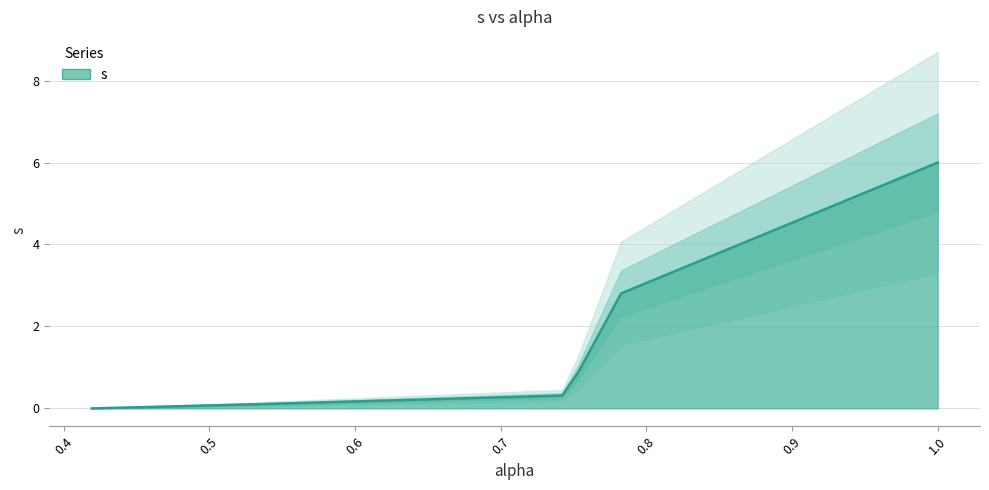

How many categories are shown in the chart?

6